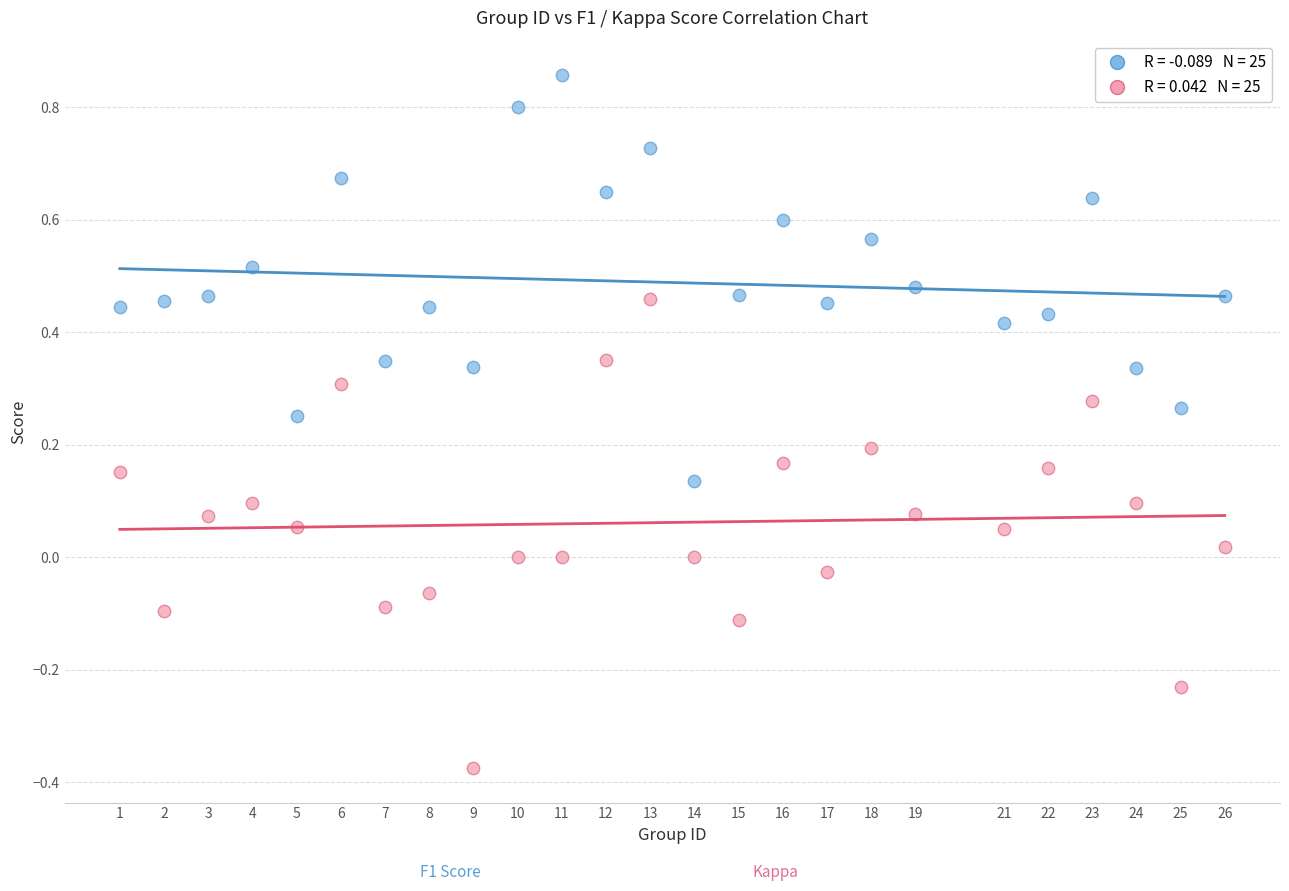

Across all data points, what is the range of X values (max minus min)?

25.0